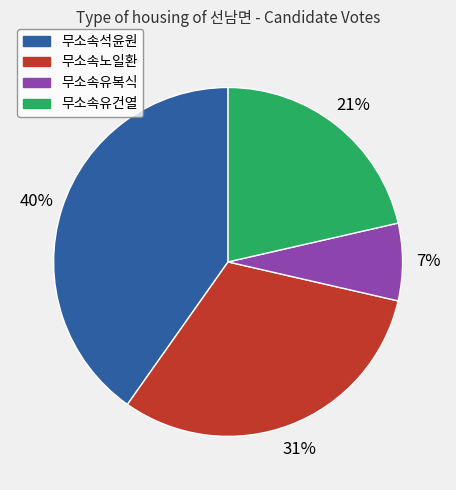

Is it true that 무소속석윤원 is 33% of the pie?

False